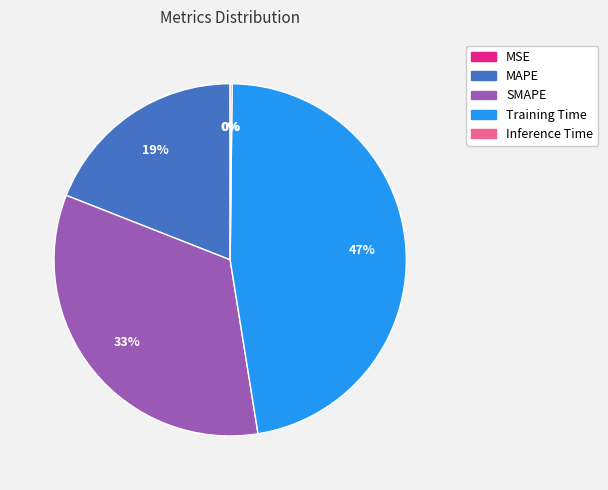

To the nearest percent, what is the difference between the largest and smallest slice percentages?

47%